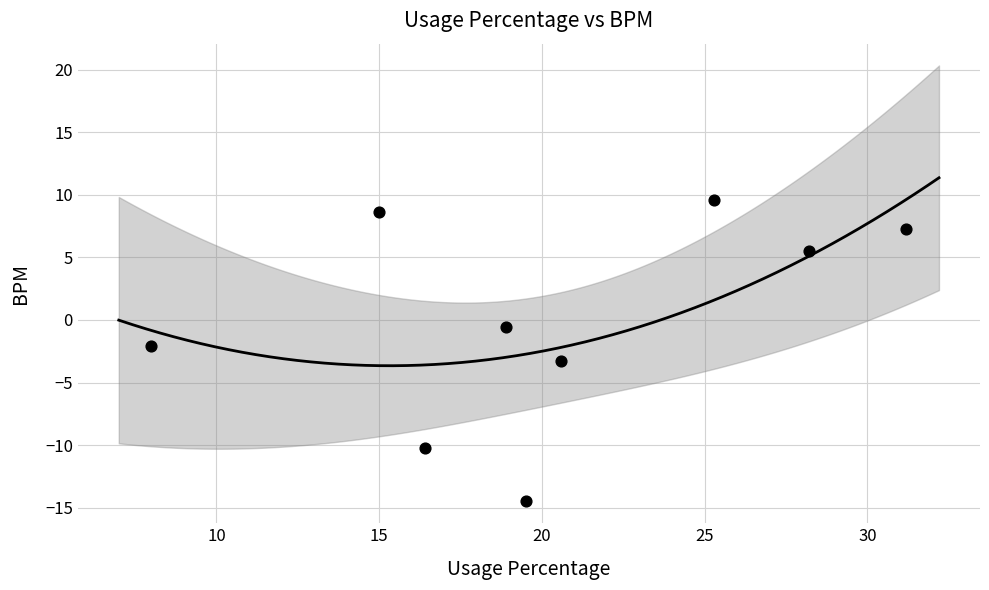

What is the average X value?

20.3